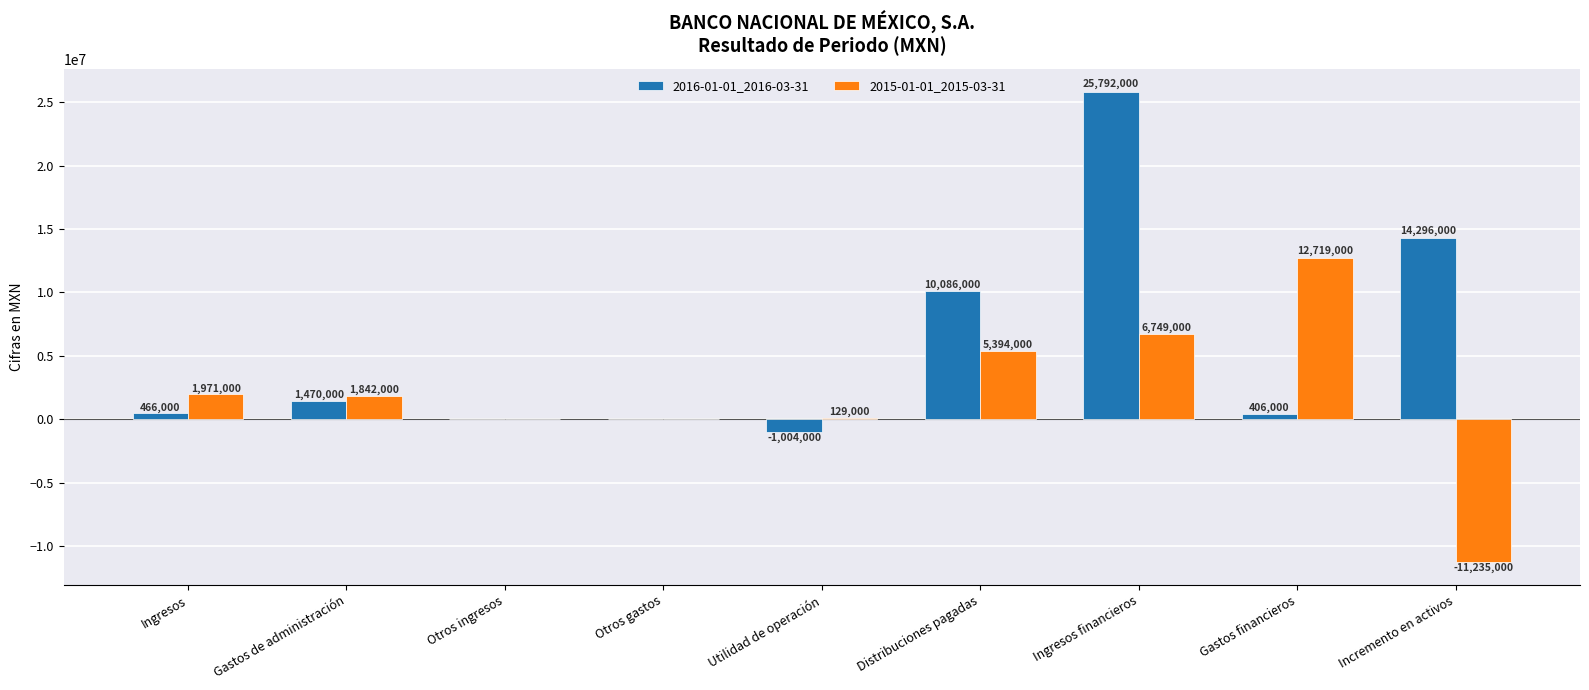

Read the 2016-01-01_2016-03-31 value at Distribuciones pagadas, to the nearest 10.

10086000